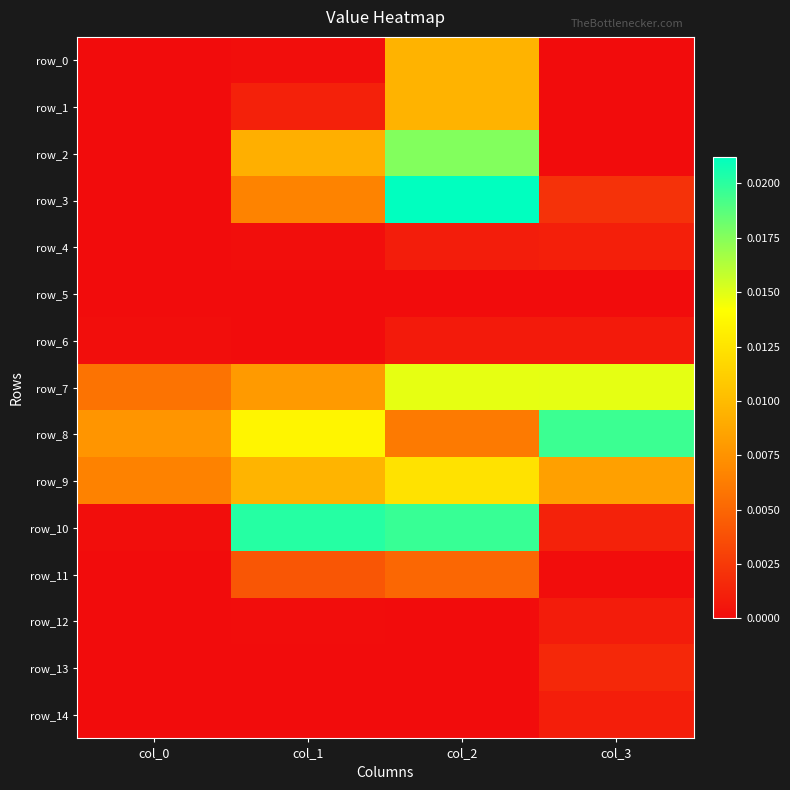

At which category does the chart reach its peak across all series?

col_2